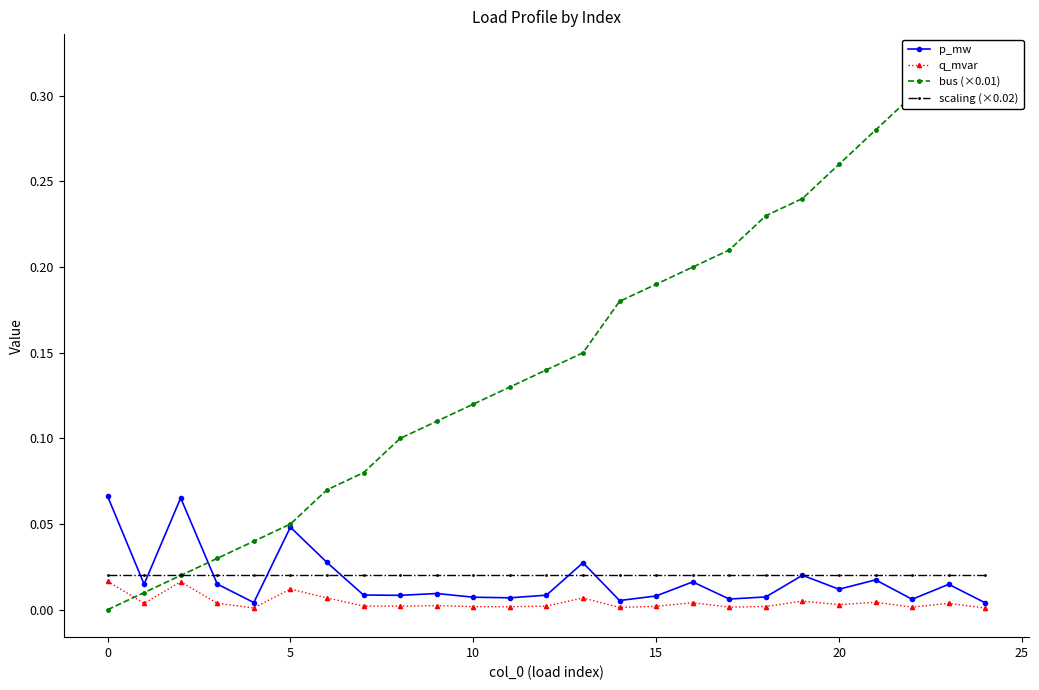

How many times do scaling (×0.02) and p_mw cross each other?

9